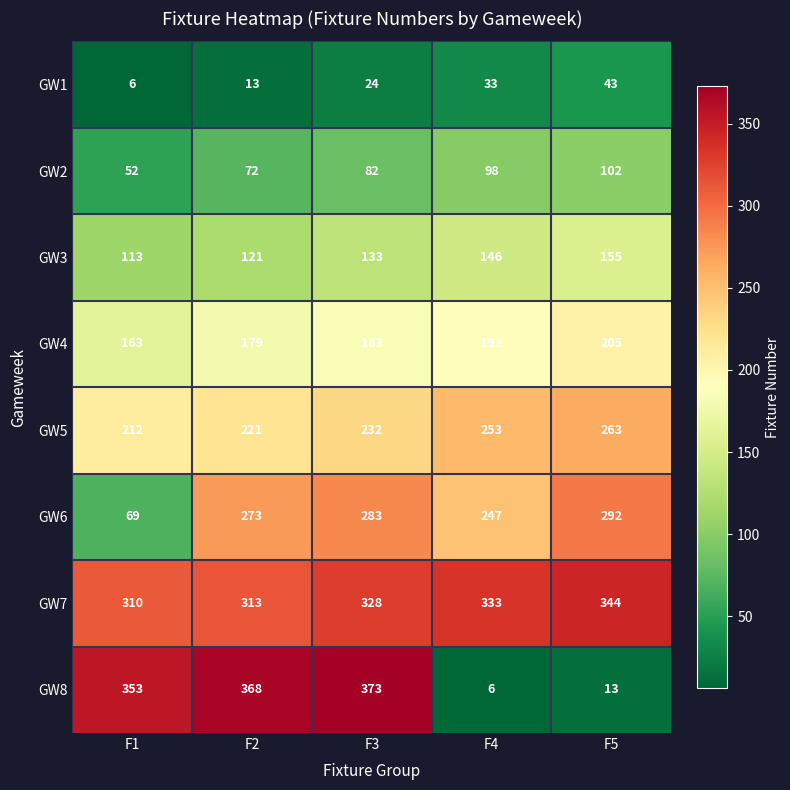

Is it true that GW8 equals 353 at F1?

True